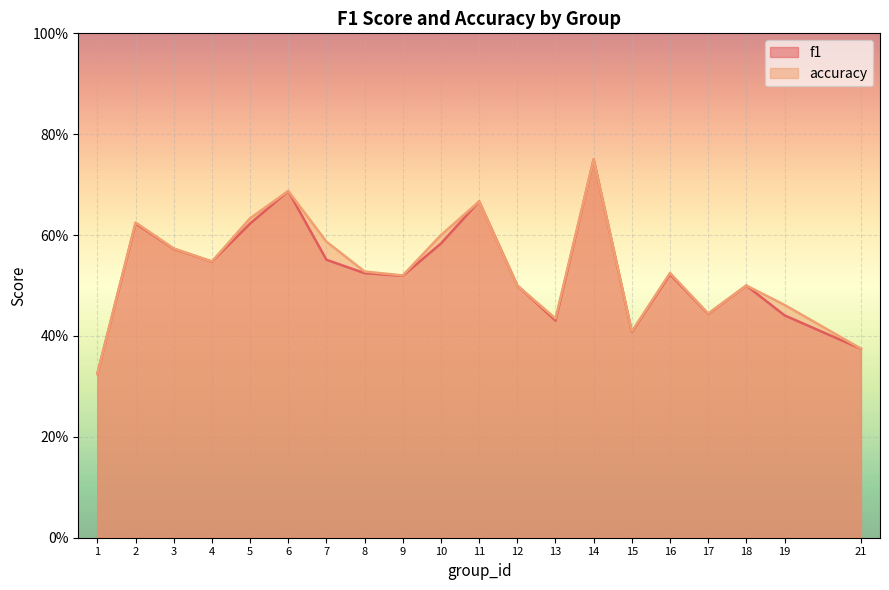

Count the f1 values in the range 0 to 1.

20